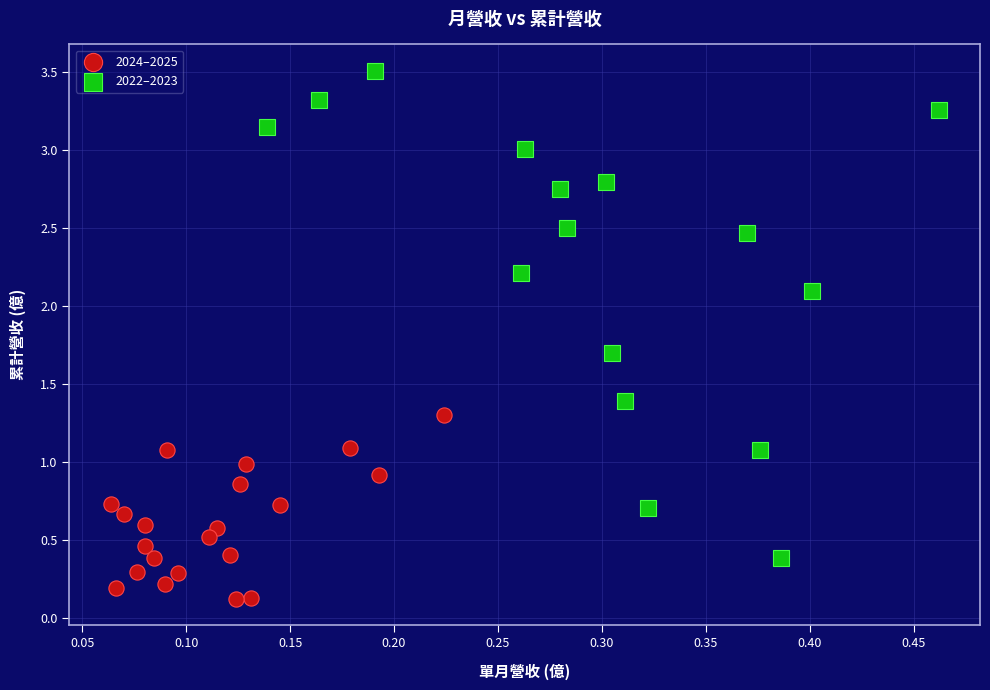

Which series has the largest Y range (max minus min)?

2022–2023